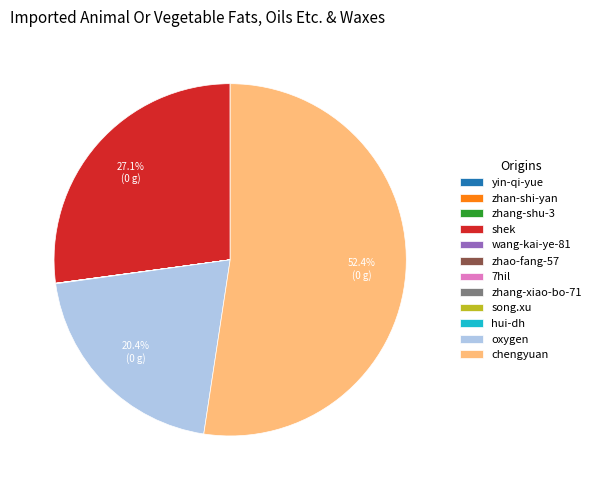

Which slice is the largest?

chengyuan